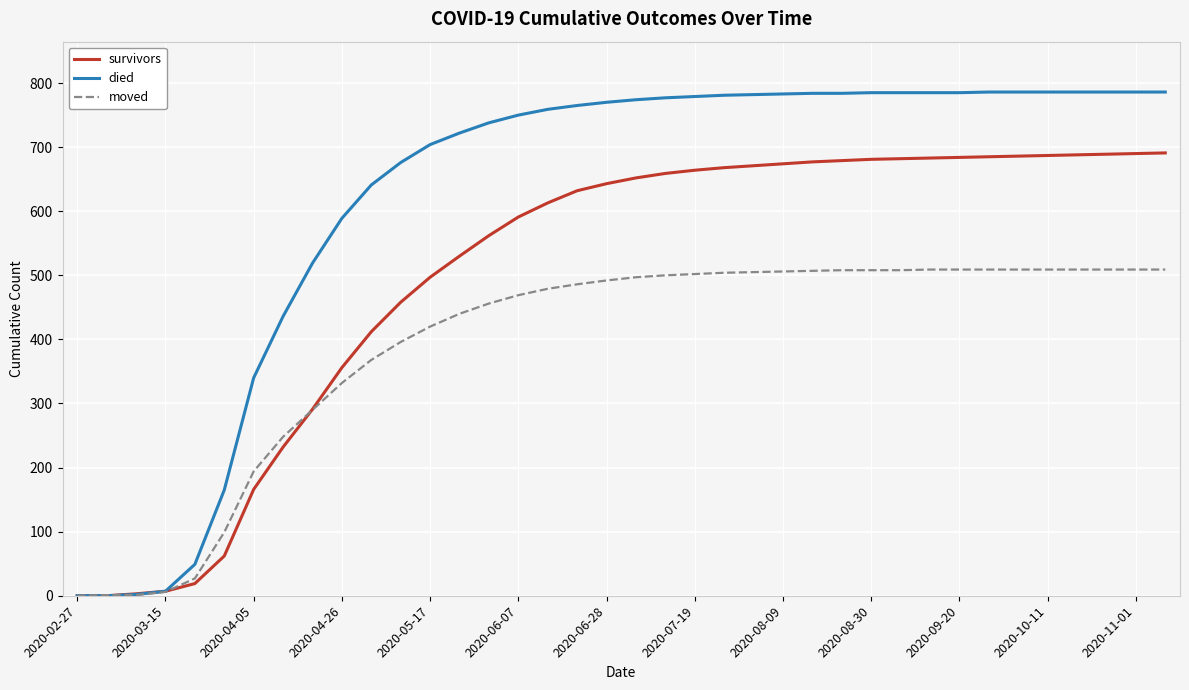

List the series in order of their peak value, highest first.

died, survivors, moved